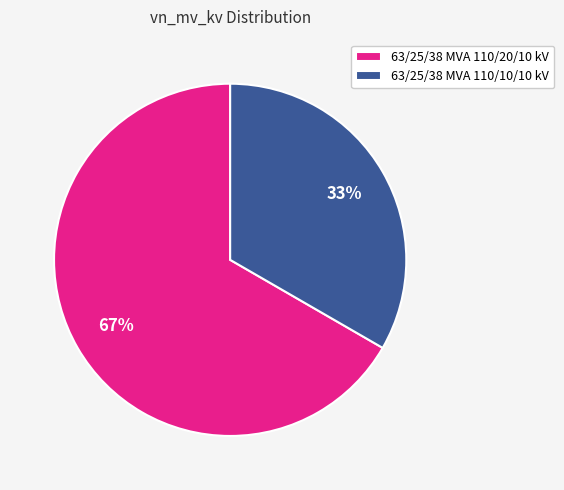

Do 63/25/38 MVA 110/10/10 kV and 63/25/38 MVA 110/20/10 kV together represent more than half of the pie?

Yes